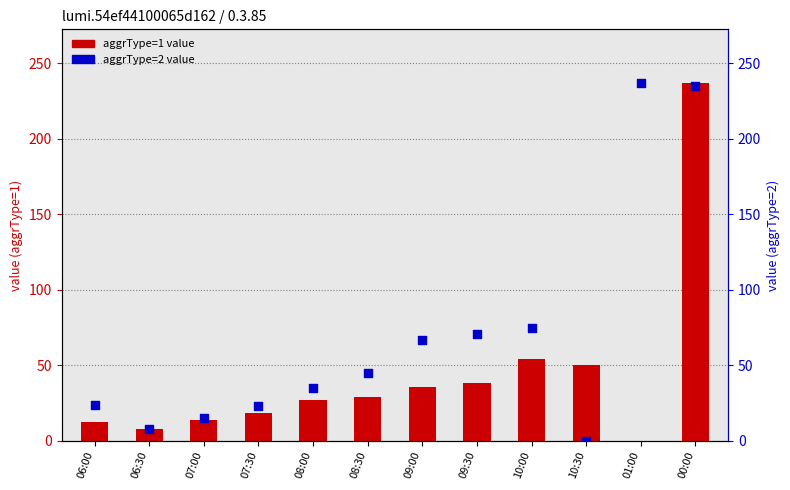

Which series contains the highest Y value?

aggrType=1 (value)